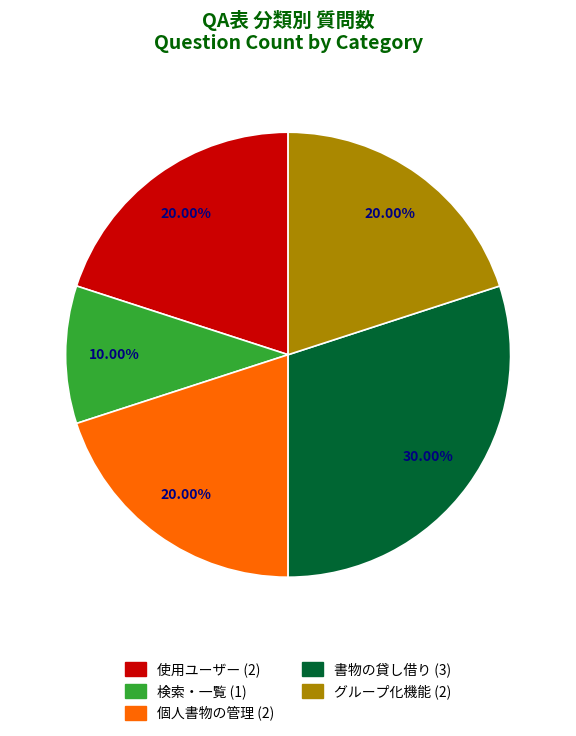

Is it true that 使用ユーザー is 20% of the pie?

True